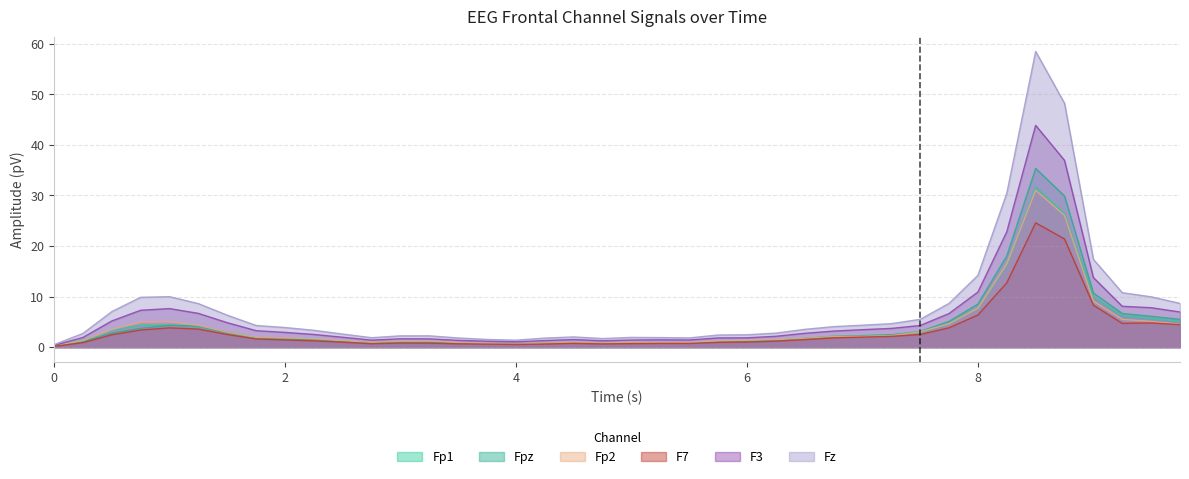

True or false: Fp1 has more than 2 points higher than both neighbors.

True